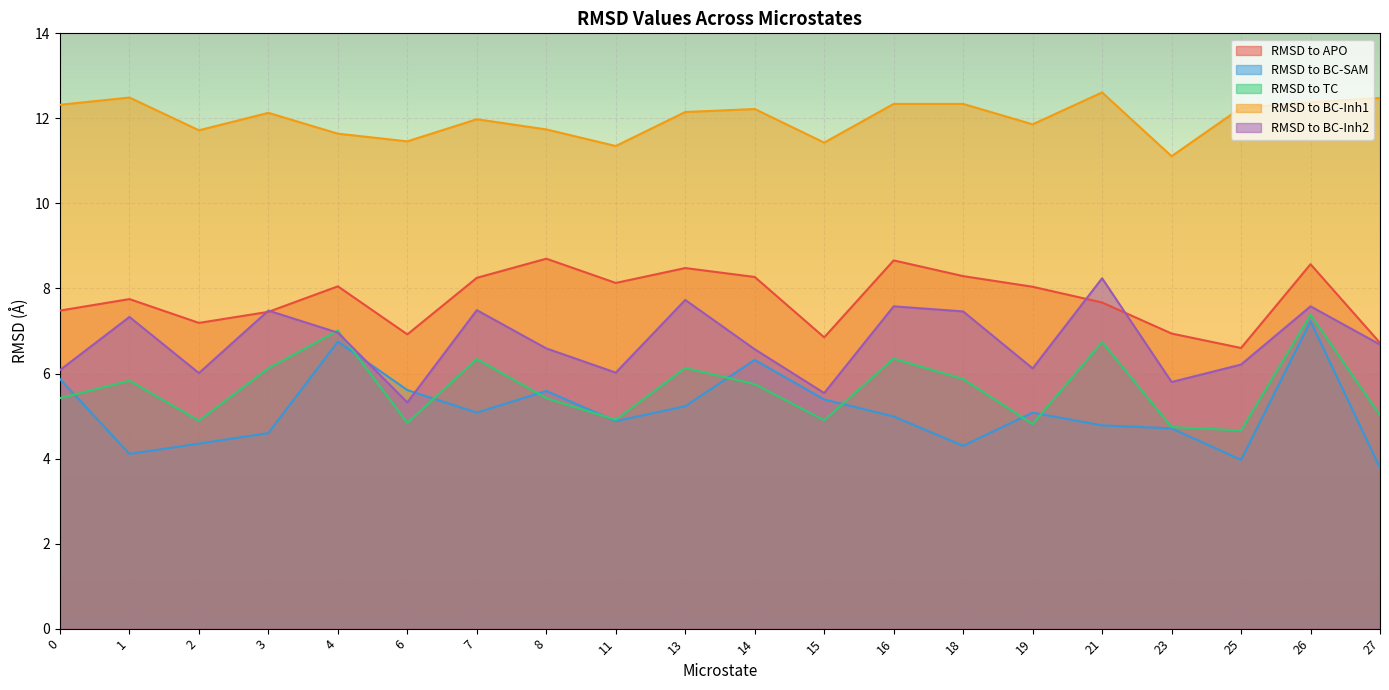

Which series has the largest range (max minus min)?

RMSD to BC-SAM